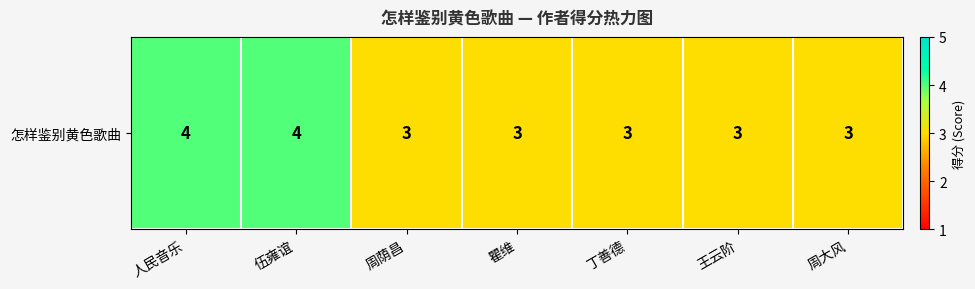

The chart shows a value of 3 at 周大风. True or false?

True